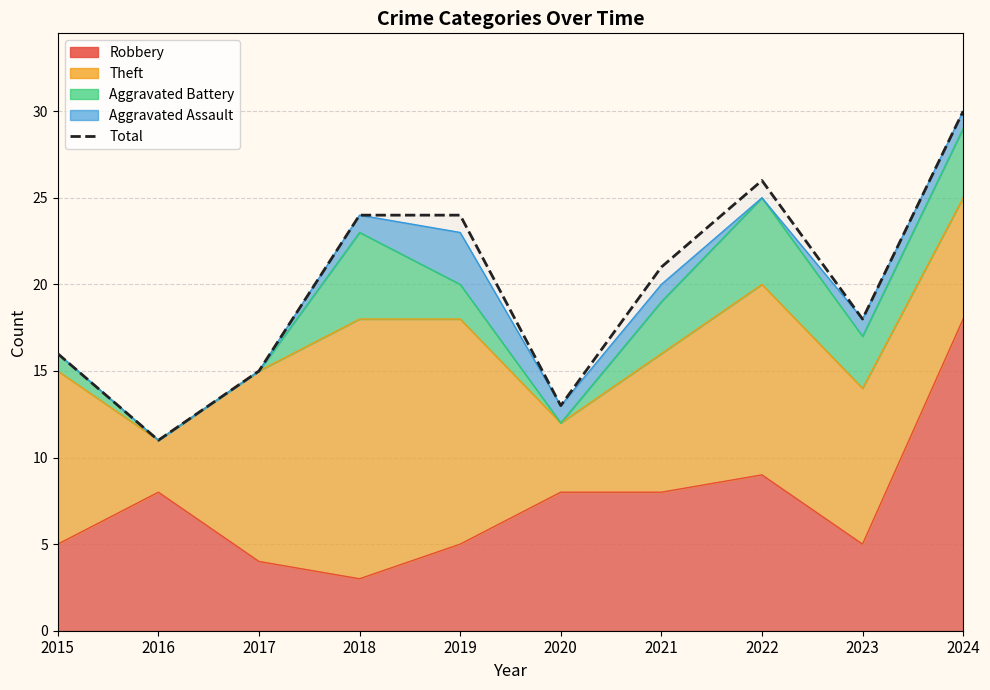

What is the ratio of the value at 2021 to the value at 2016?

1.9